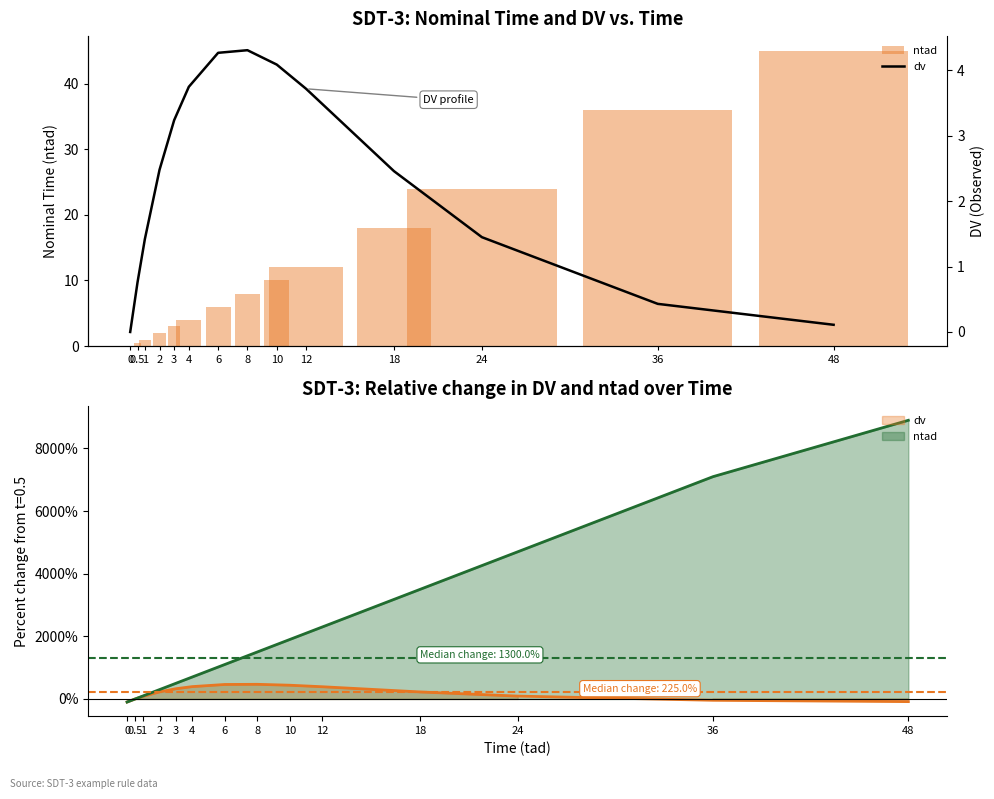

Which series has the widest spread of values?

ntad